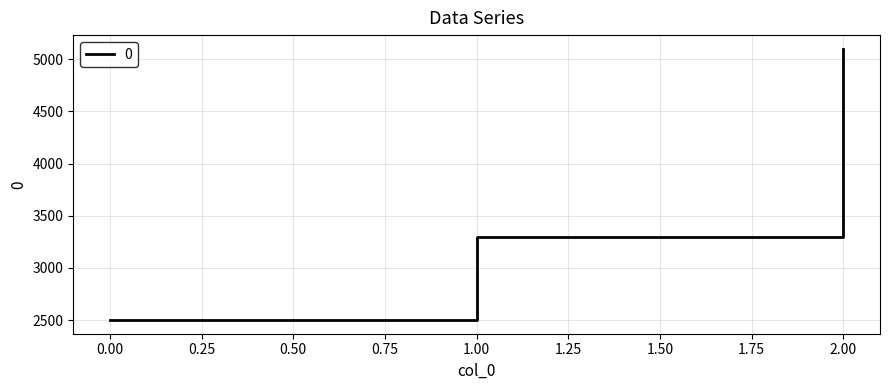

What is the approximate value at 0.00?

2500